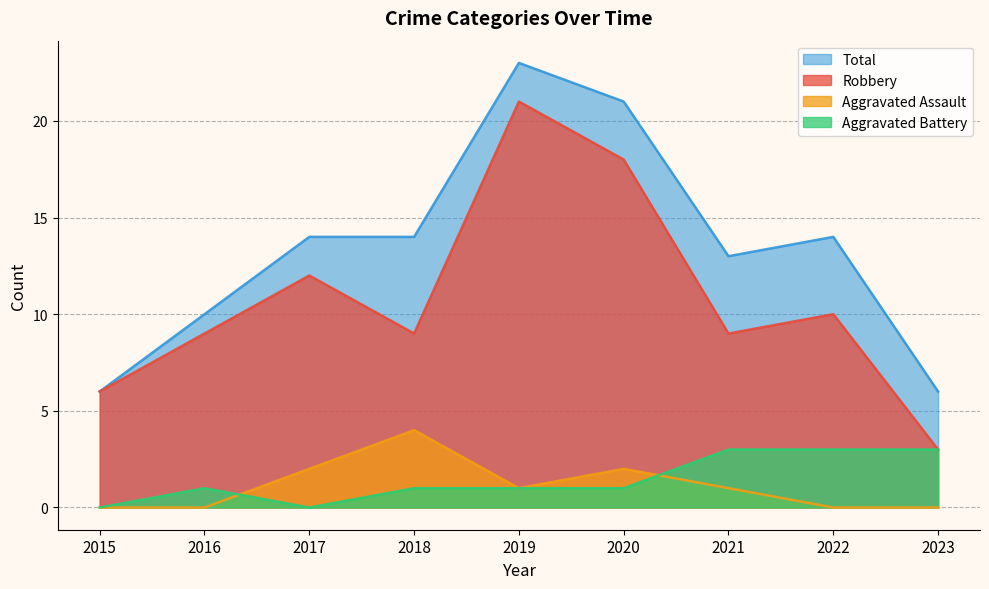

What is the difference between the maximum and minimum values in the Total series?

17